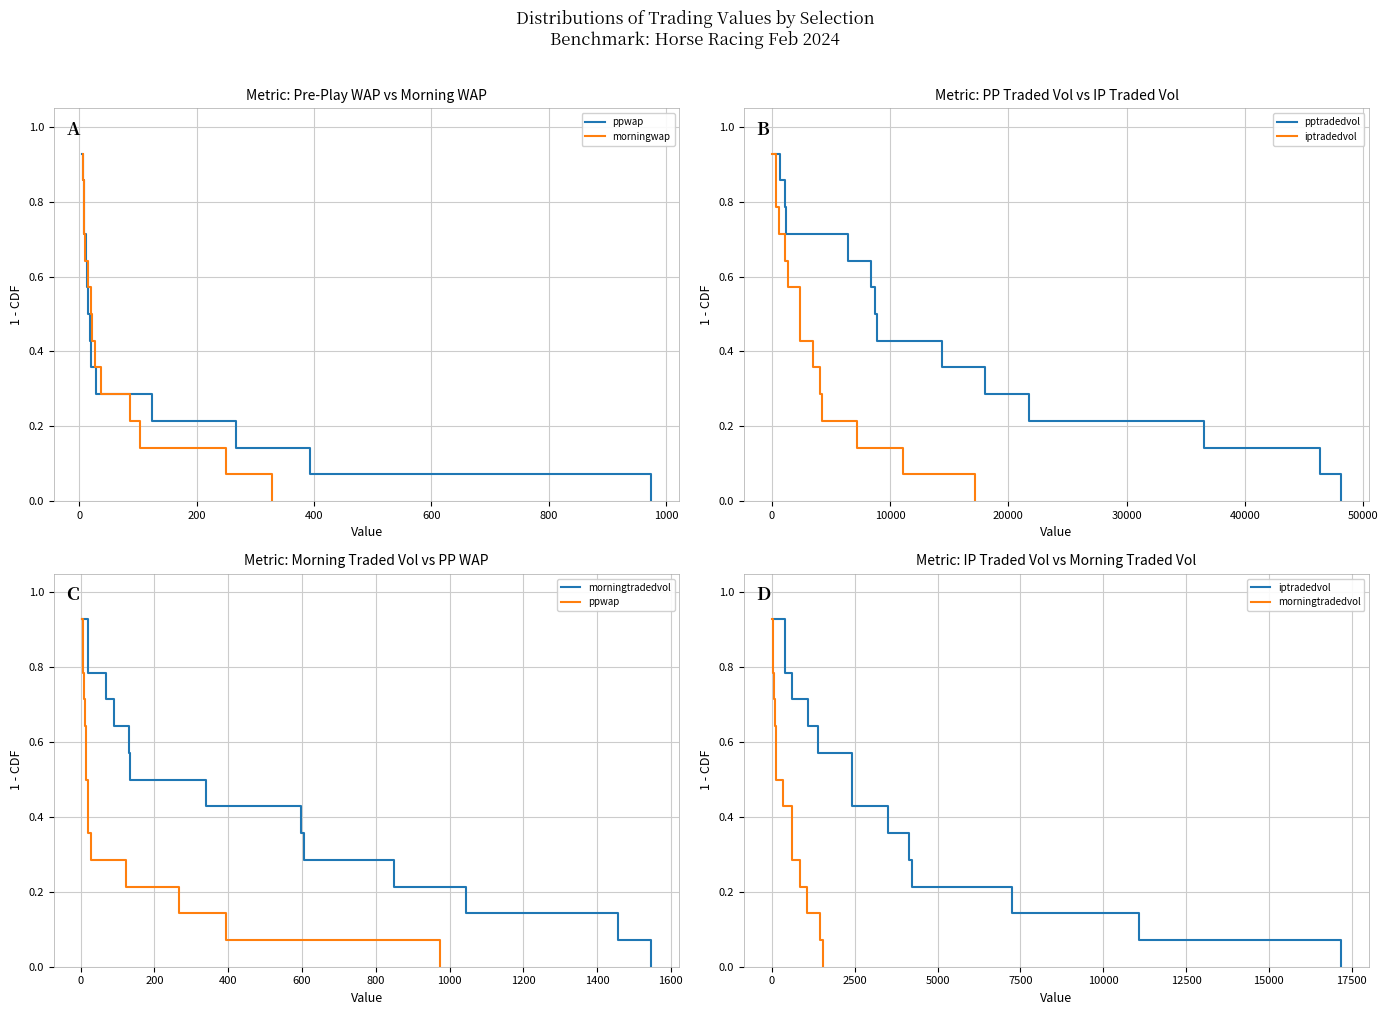

How many lines are shown in the chart?

5